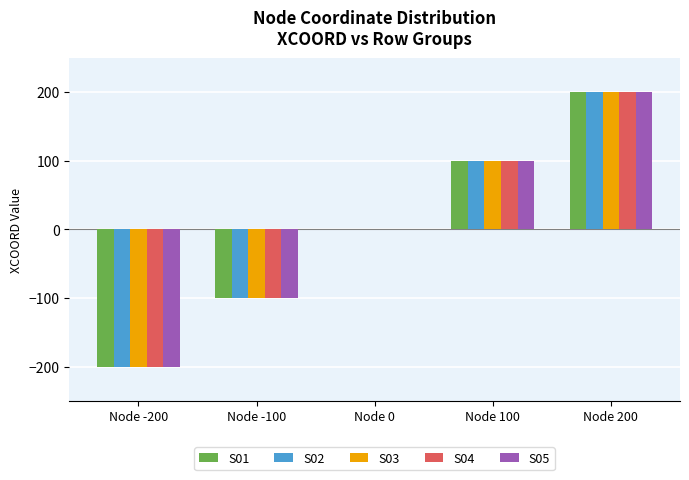

Is it true that S02 equals -127 at Node -200?

False